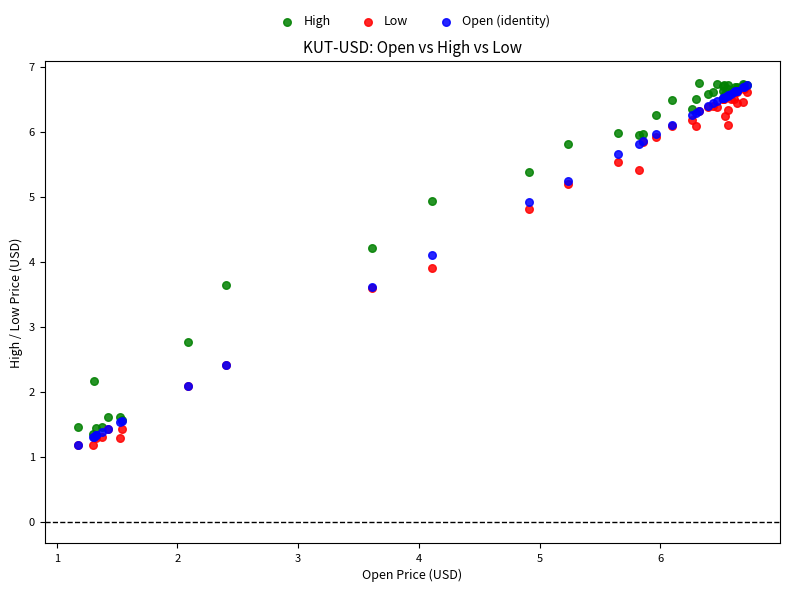

Across all series, what Y value is closest to 3?

2.8